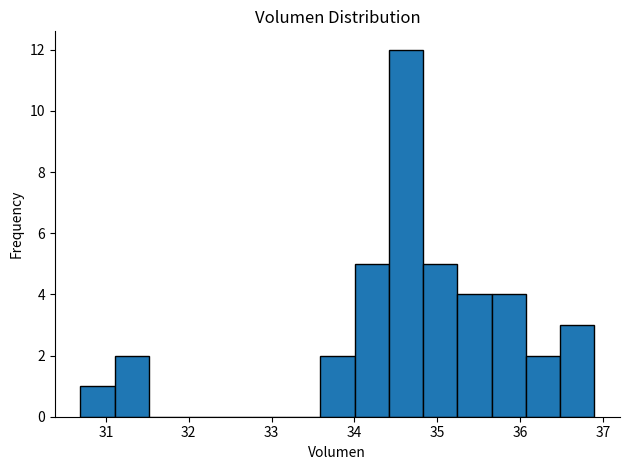

Reading left to right, list every bar in this chart as the range it spans on the x-axis followed by its height. Neither the bar edges nor the heights are printed on the chart, so give them approximately, as read against the axes.

30.7 to 31.1: 1
31.1 to 31.5: 2
31.5 to 31.9: 0
31.9 to 32.3: 0
32.3 to 32.8: 0
32.8 to 33.2: 0
33.2 to 33.6: 0
33.6 to 34.0: 2
34.0 to 34.4: 5
34.4 to 34.8: 12
34.8 to 35.2: 5
35.2 to 35.7: 4
35.7 to 36.1: 4
36.1 to 36.5: 2
36.5 to 36.9: 3